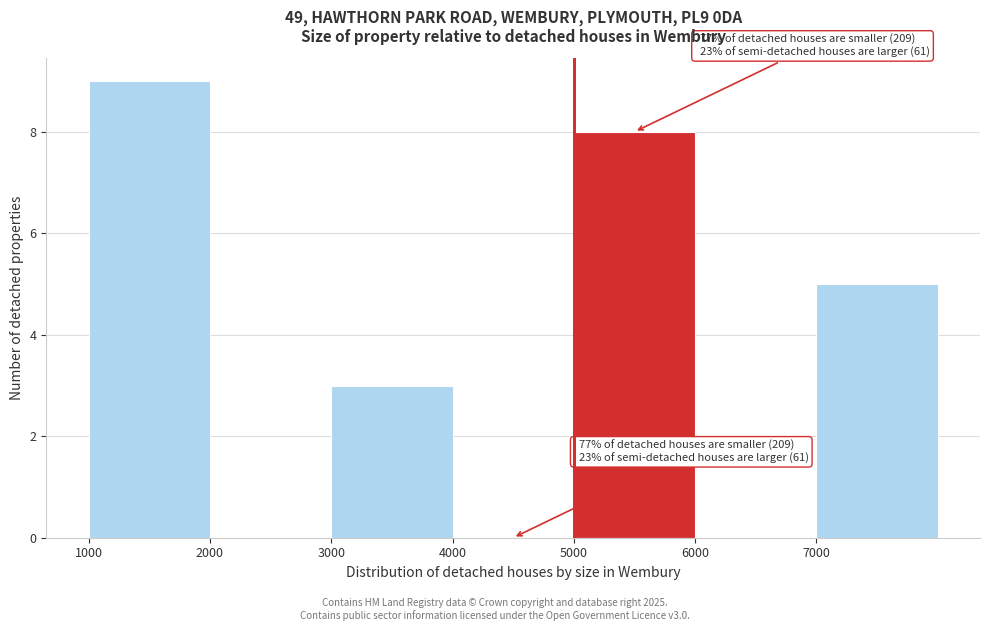

Over which range of the x-axis is the bar tallest?

1000 to 2000